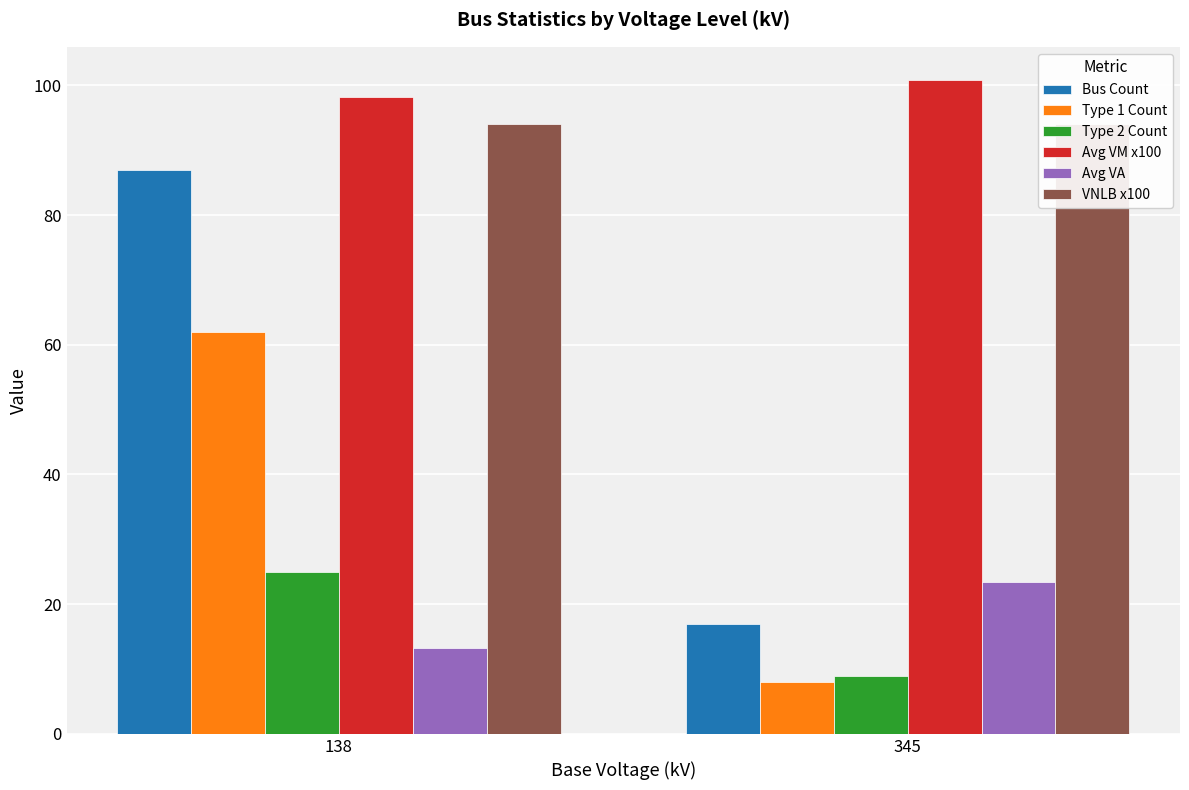

What is the maximum value for Type 2 Count?

25.0